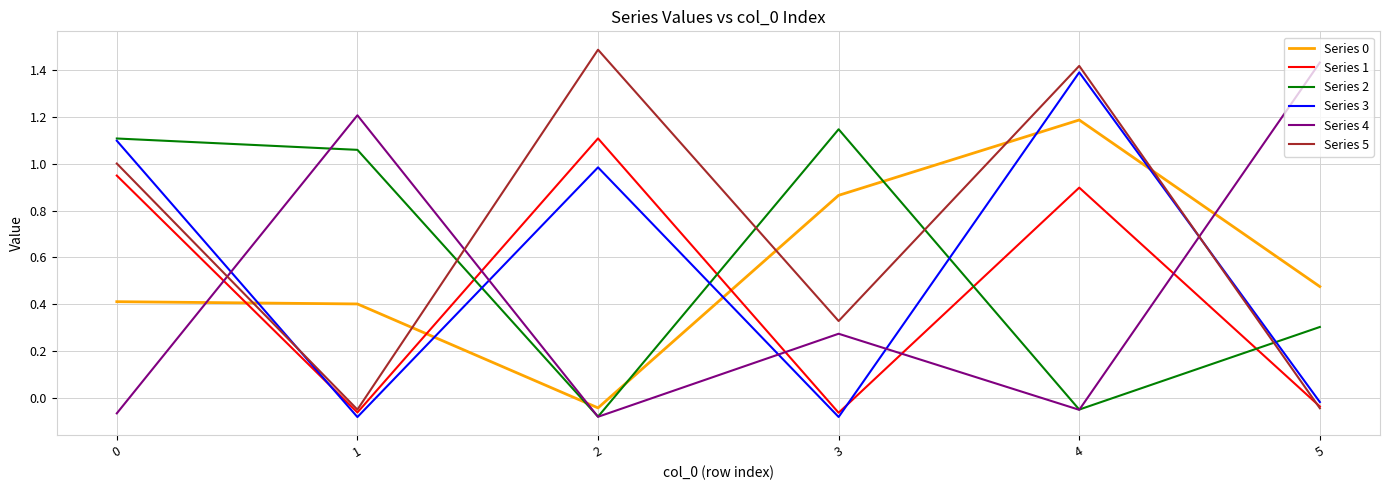

Which series changed the most between 0 and 4?

Series 2